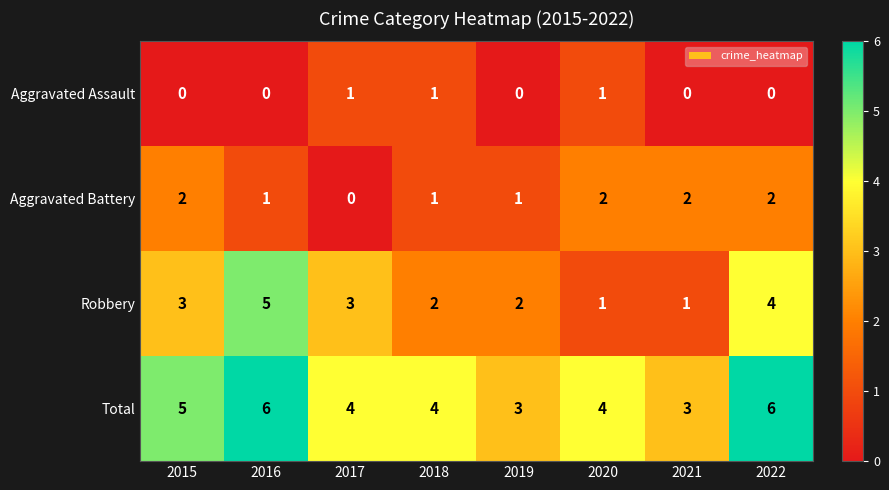

Count the number of data series in this chart.

4